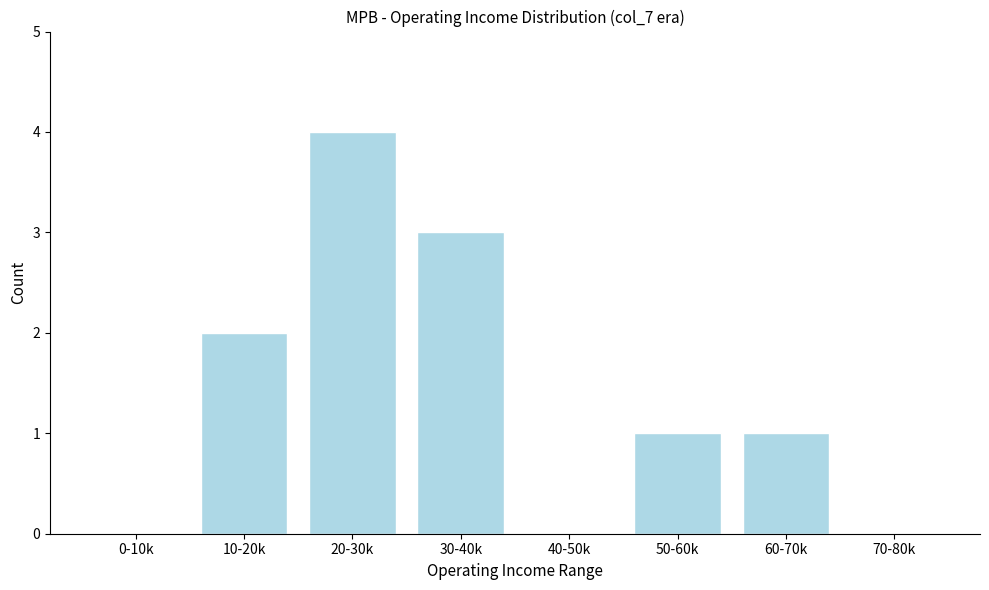

Reading left to right, what are all the values shown in this chart?

0-10k=0	10-20k=2	20-30k=4	30-40k=3	40-50k=0	50-60k=1	60-70k=1	70-80k=0